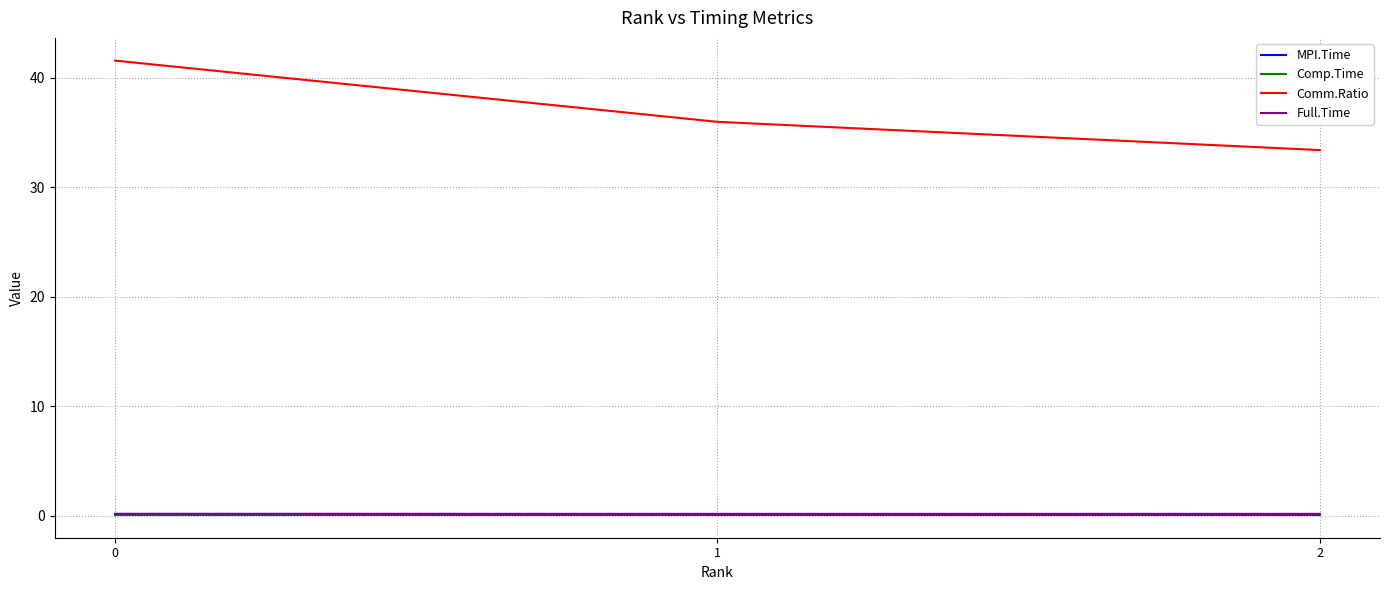

The value of Full.Time at 0 is 0.2. True or false?

True